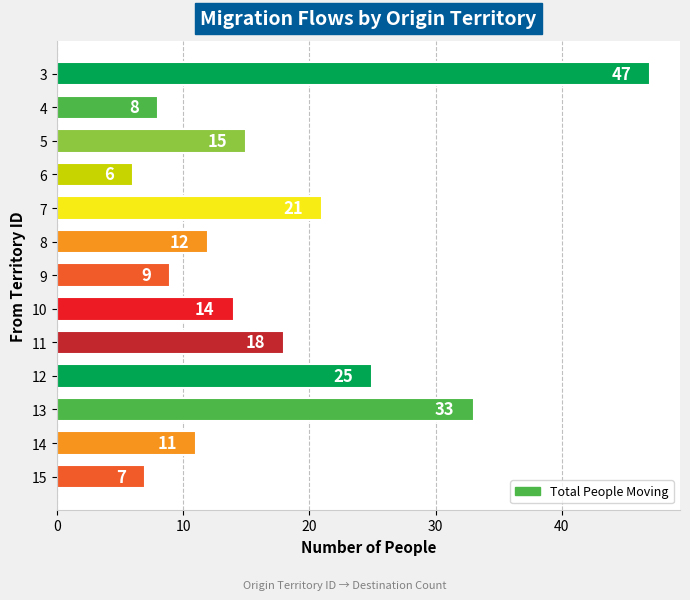

Rank the categories by value from highest to lowest.

3, 13, 12, 7, 11, 5, 10, 8, 14, 9, 4, 15, 6